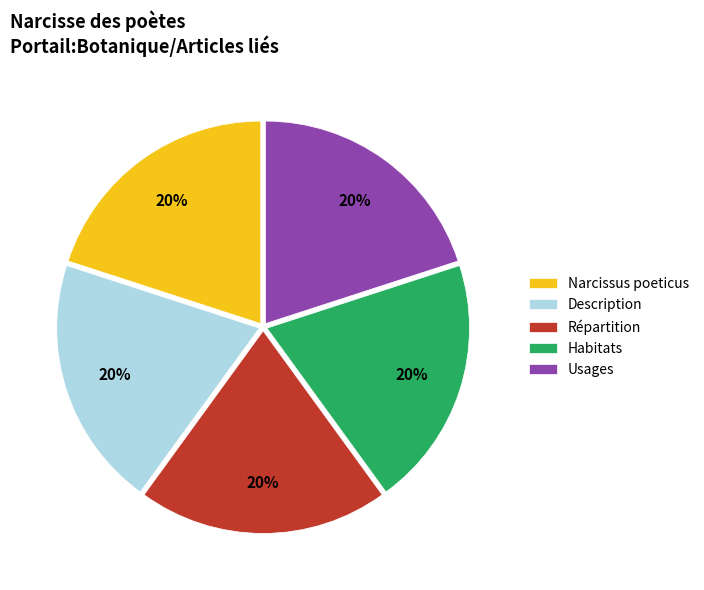

To the nearest percent, what is the average slice percentage?

20%